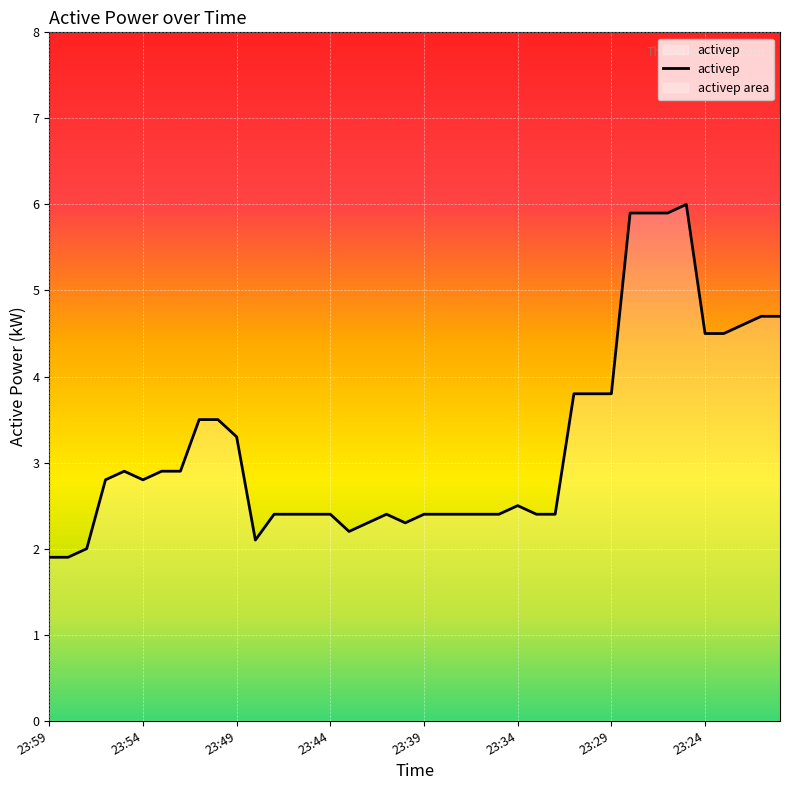

At which category does the data reach its first local valley?

23:54